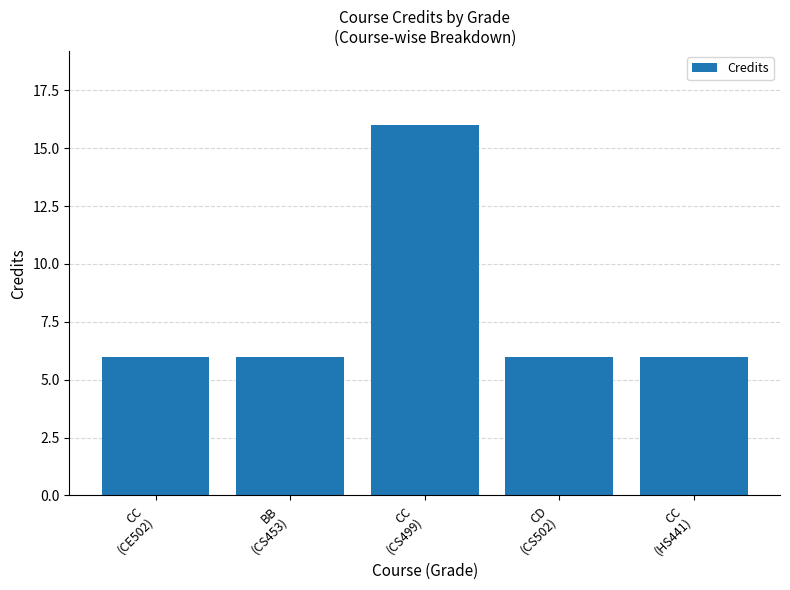

How many categories are shown in the chart?

5